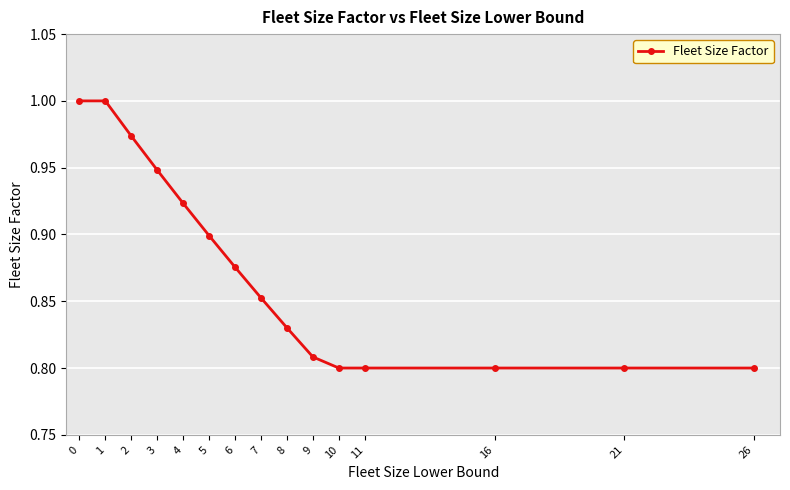

The value at 6 is 0.9. True or false?

True